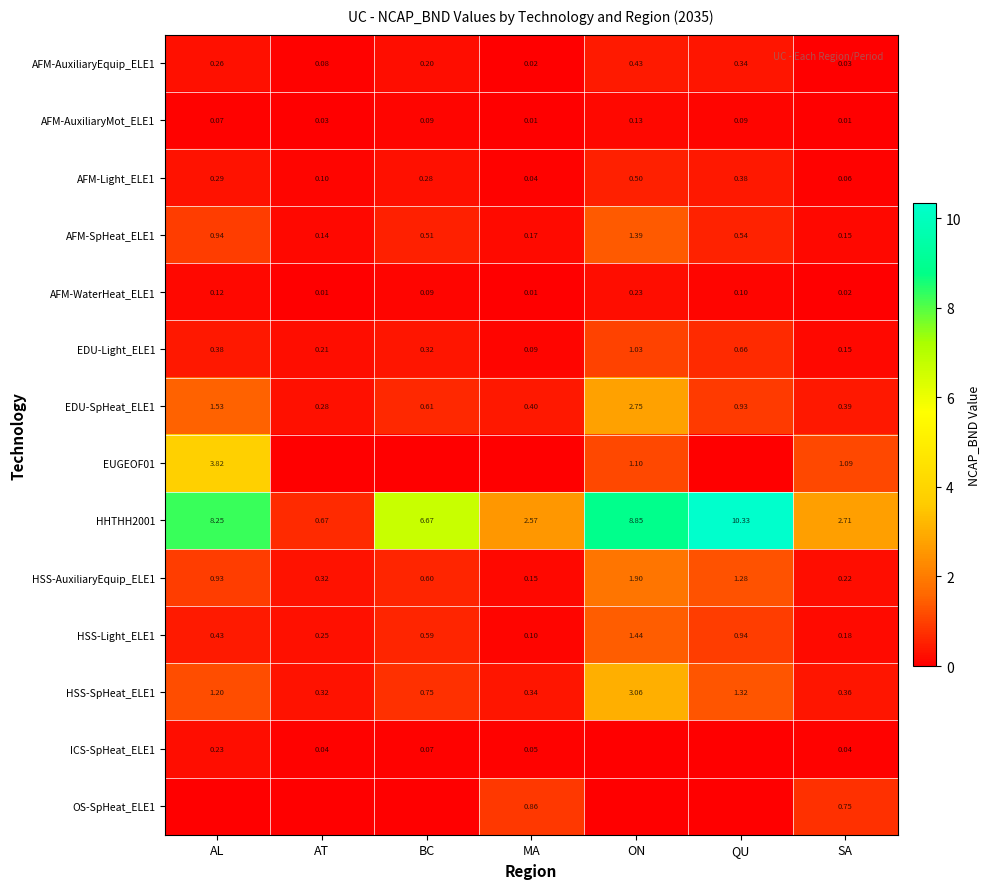

Which category has the lowest value in the HSS-Light_ELE1 series?

MA